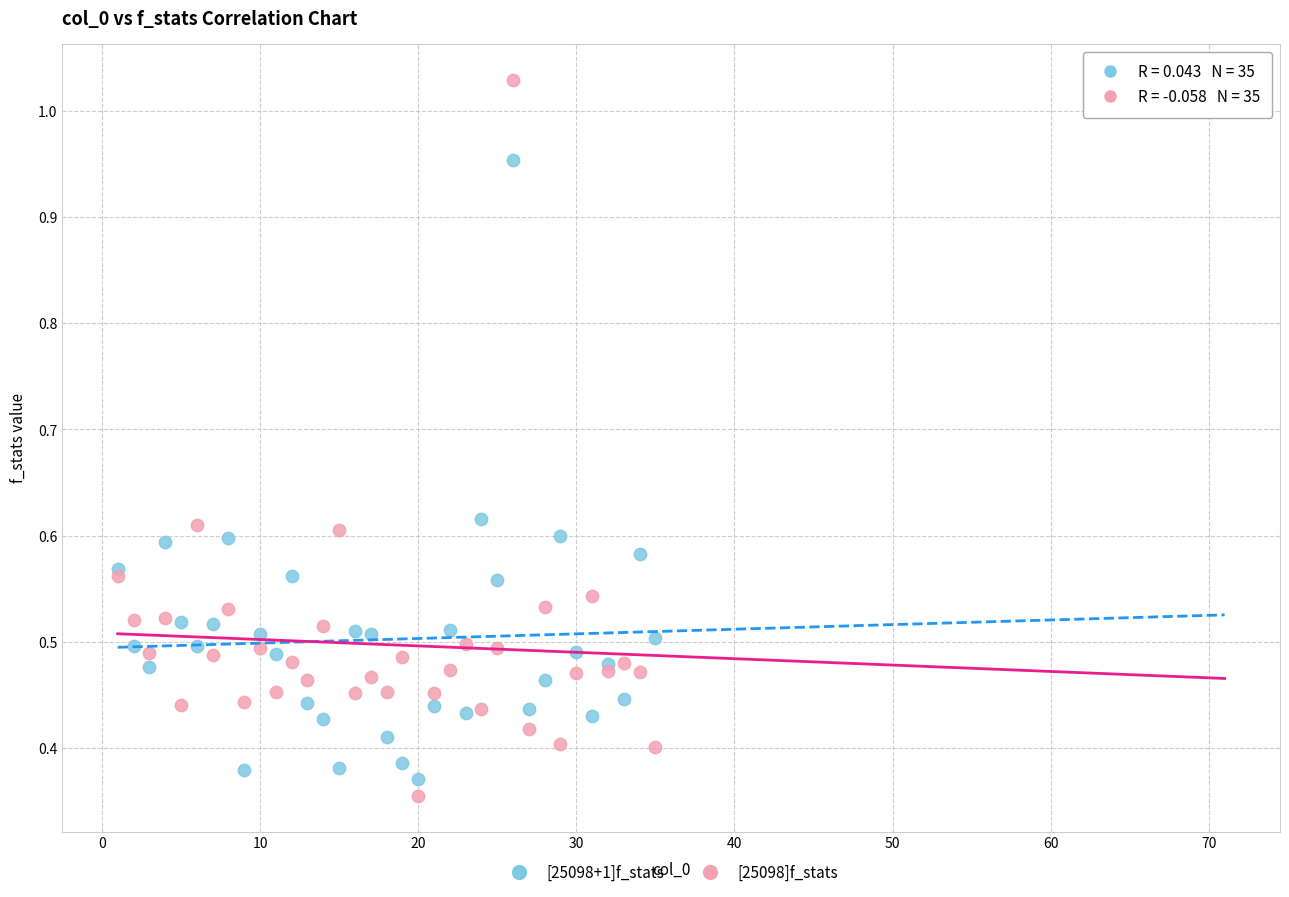

Which series reaches the maximum Y coordinate?

[25098]f_stats